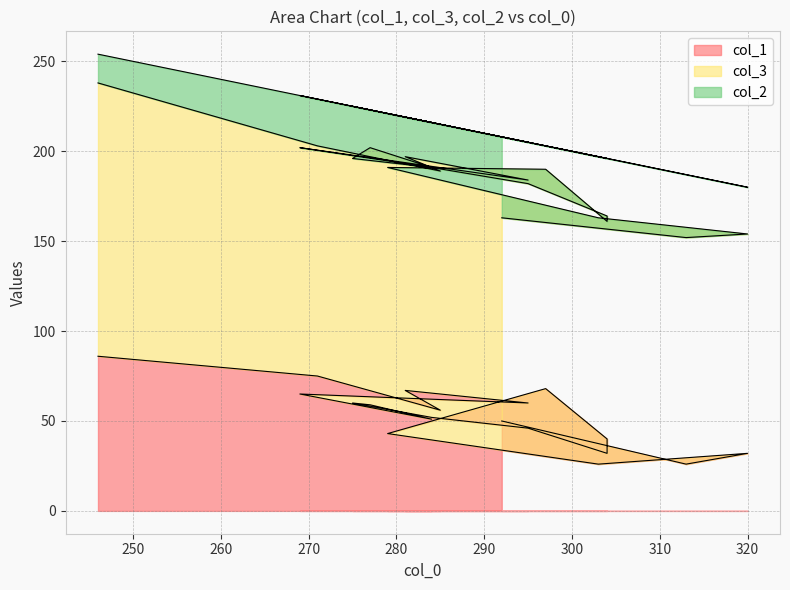

How many series are shown in this chart?

3